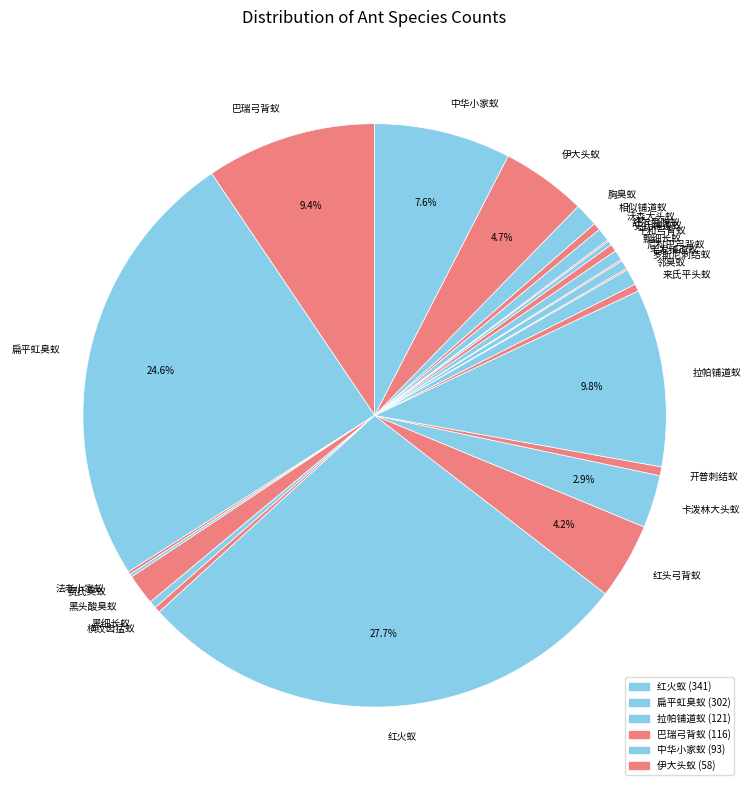

True or false: 扁平虹臭蚁 accounts for 15% of the total.

False